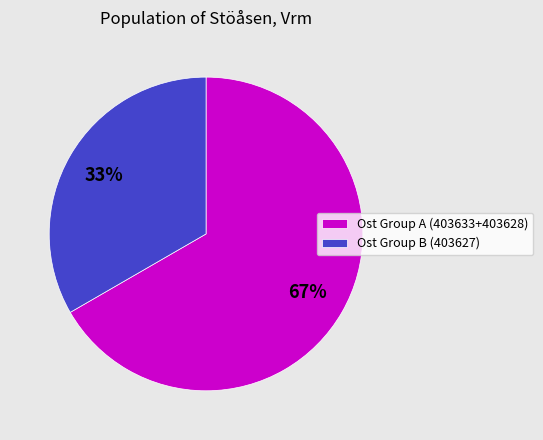

Is there a majority slice in this chart?

Yes